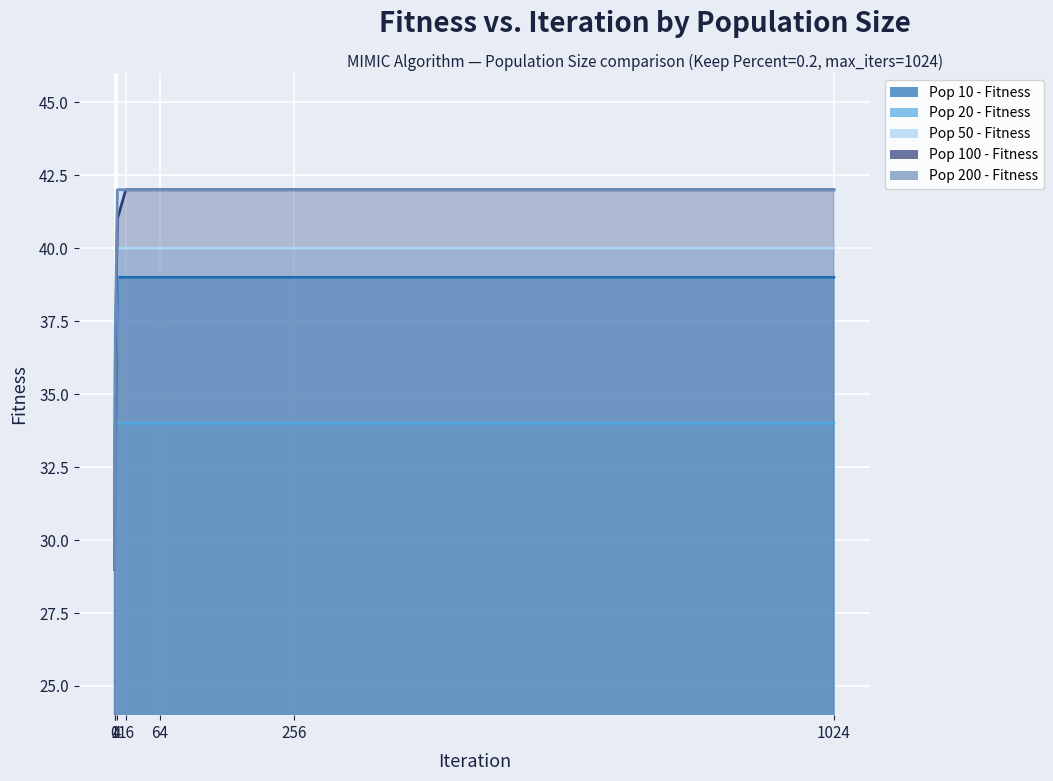

What is the value of the Pop 200 - Fitness point at the 4th from the left?

42